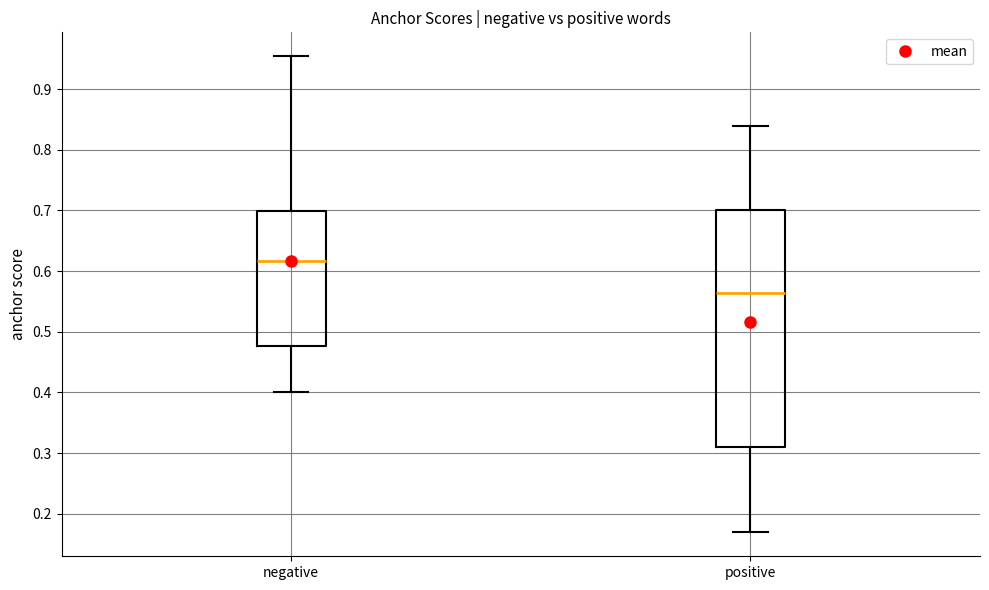

Which box has the lowest median line?

positive